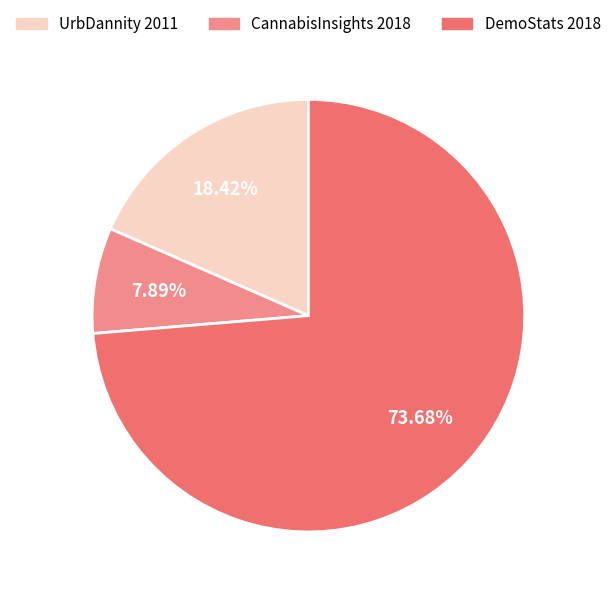

Do UrbDannity 2011 and DemoStats 2018 together represent more than half of the pie?

Yes